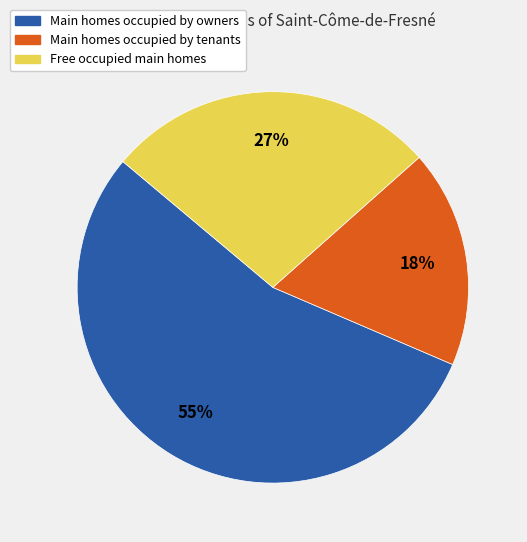

To the nearest percent, what is the average slice percentage?

33%